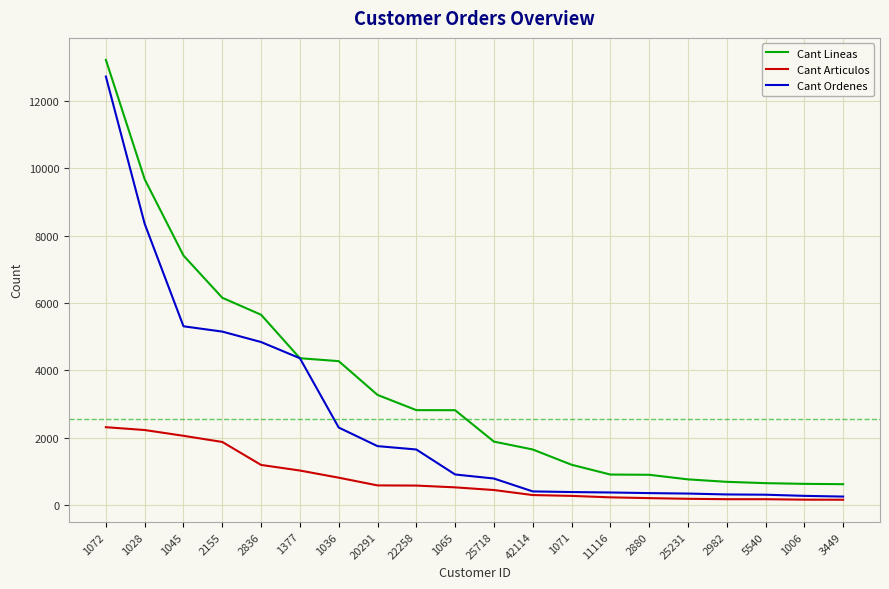

Where does the Cant Lineas series first go above 2822?

1072